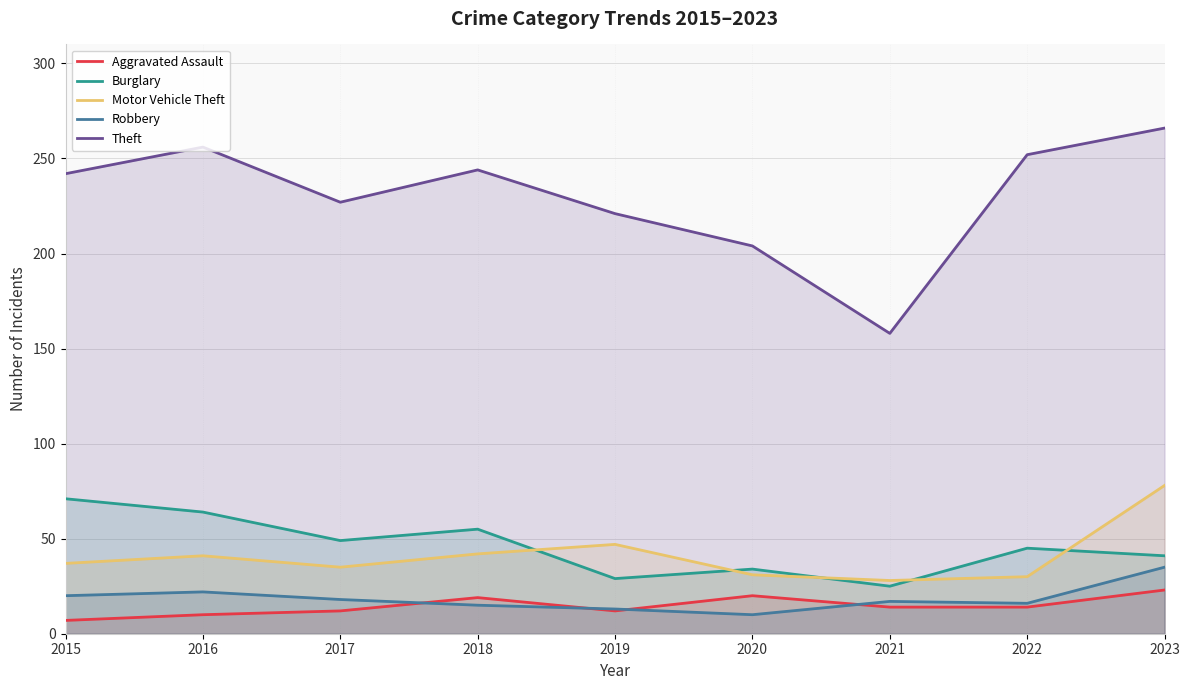

At which label is Theft closest to 212?

2020